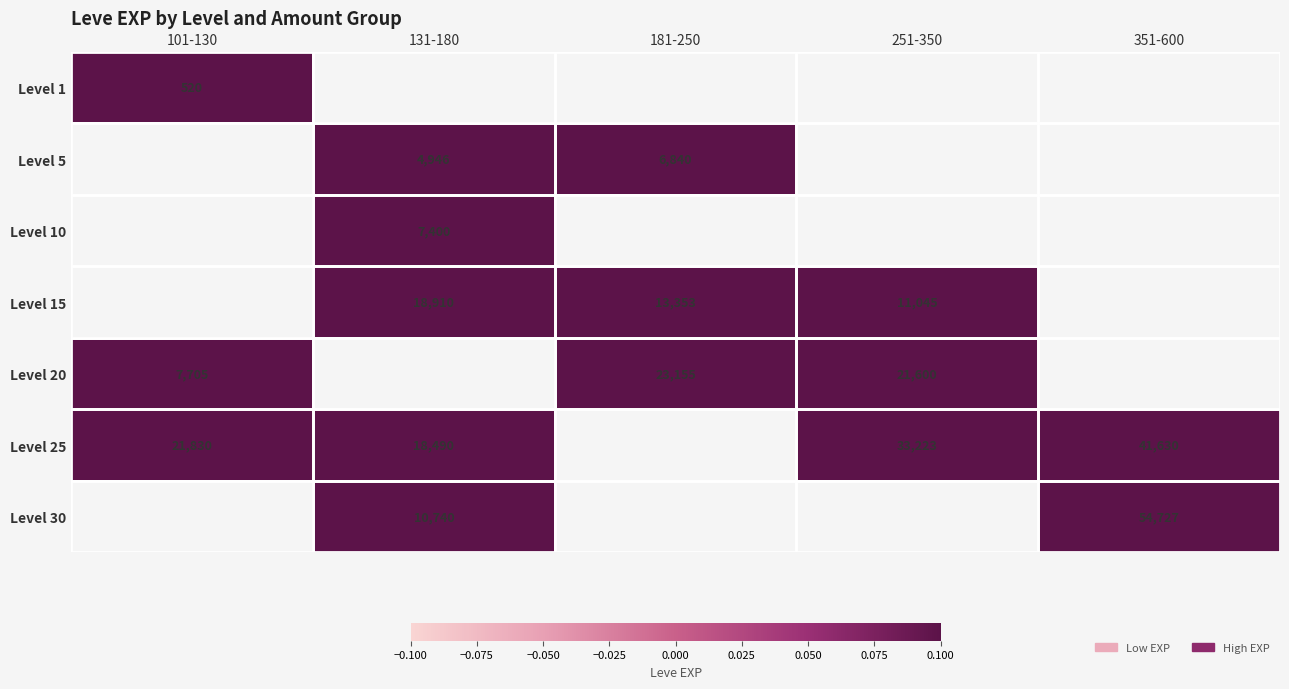

Is it true that Level 20 equals 13778 at 251-350?

False